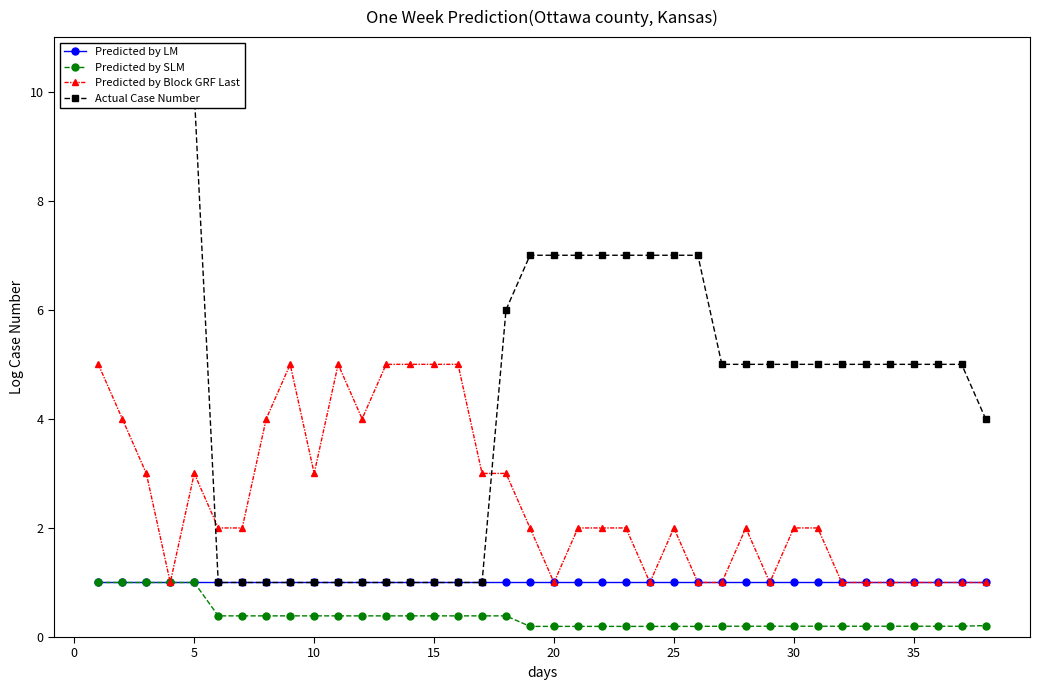

True or false: Predicted by Block GRF Last has a value of 0.4 at 35.

False